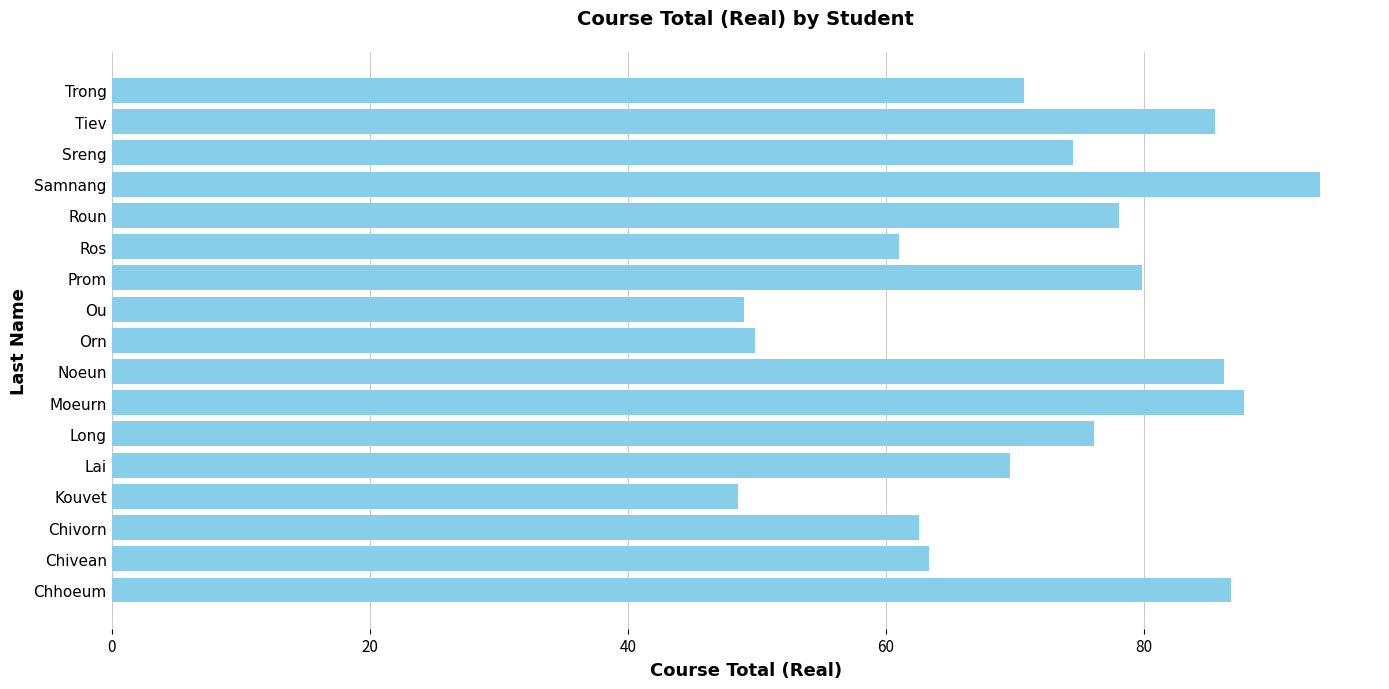

What is the change in value from Chhoeum to Chivorn?

-24.2